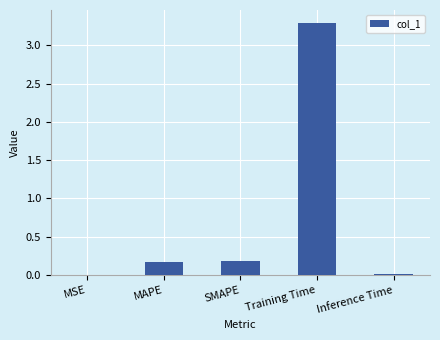

Read the value at SMAPE.

0.2